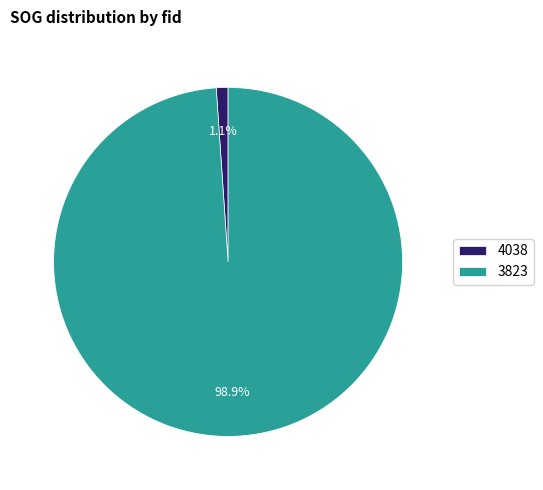

True or false: 3823 accounts for 89% of the total.

False